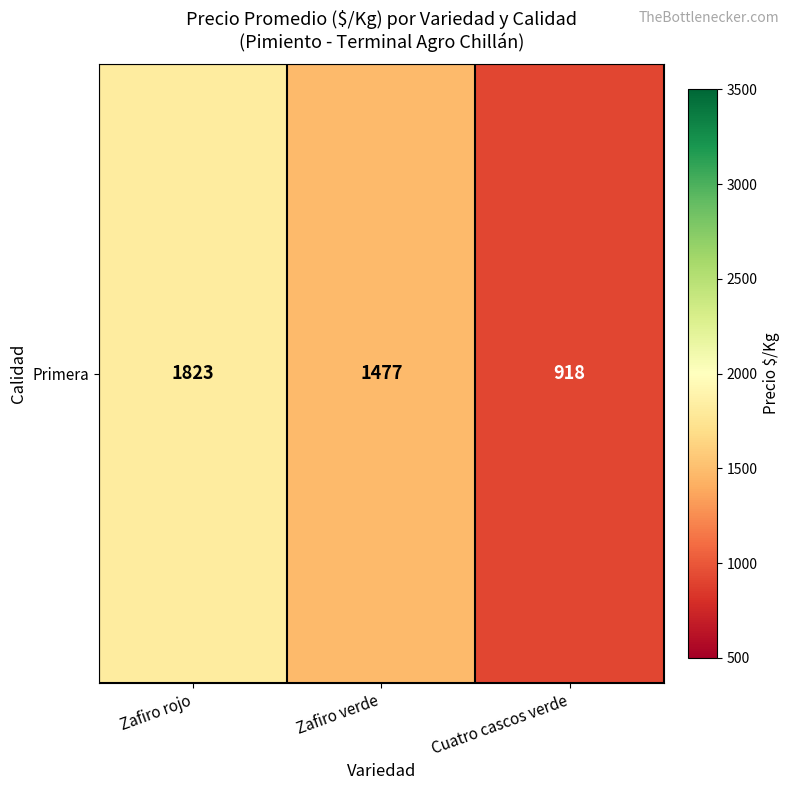

How many data points does each series have?

3